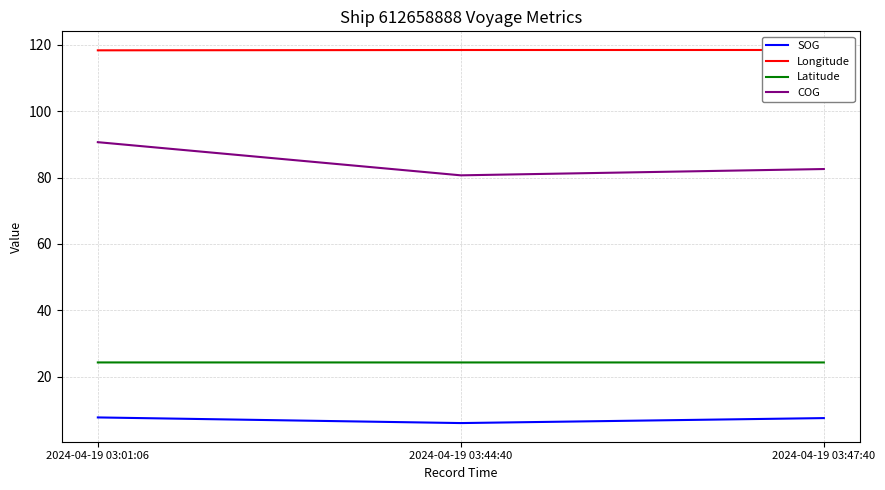

Reading right to left, transcribe all the data shown in this chart.

SOG: 7.5	6.0	7.7
Longitude: 118.5	118.5	118.4
Latitude: 24.3	24.3	24.3
COG: 82.6	80.7	90.7